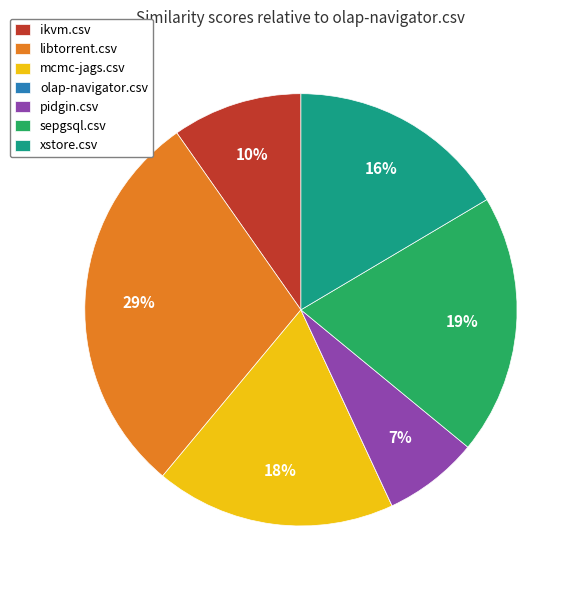

Do xstore.csv and pidgin.csv together represent more than half of the pie?

No